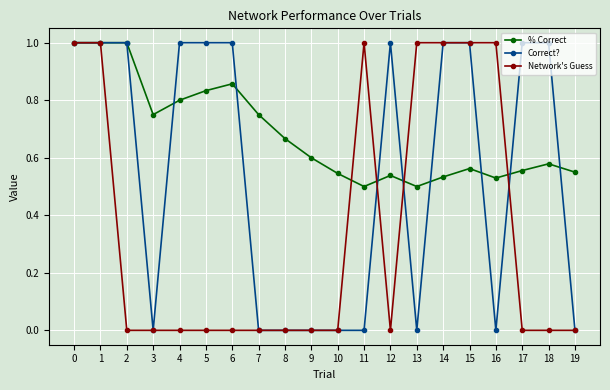

Is this an area chart (filled region under the line)?

No